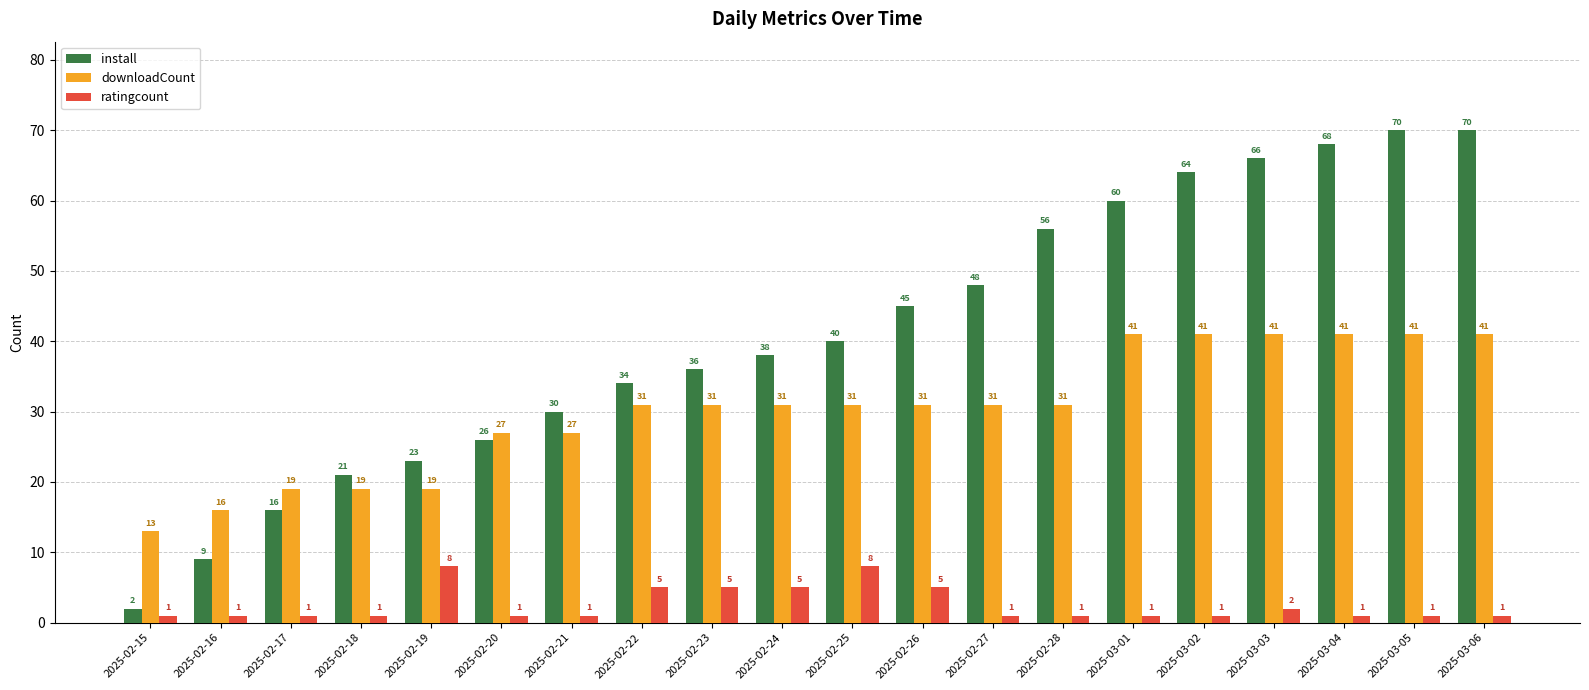

Is the value of ratingcount at 2025-02-18 greater than the value of downloadCount at 2025-02-21?

No